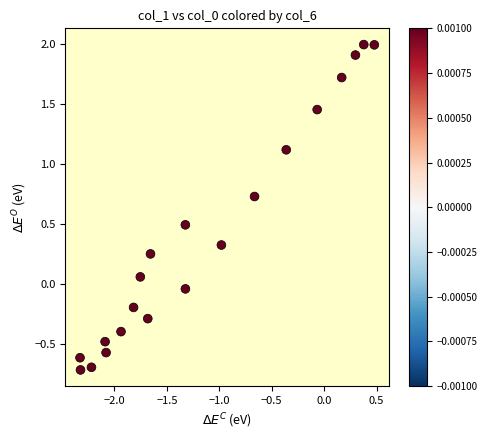

What is the range of X values (max minus min)?

2.8